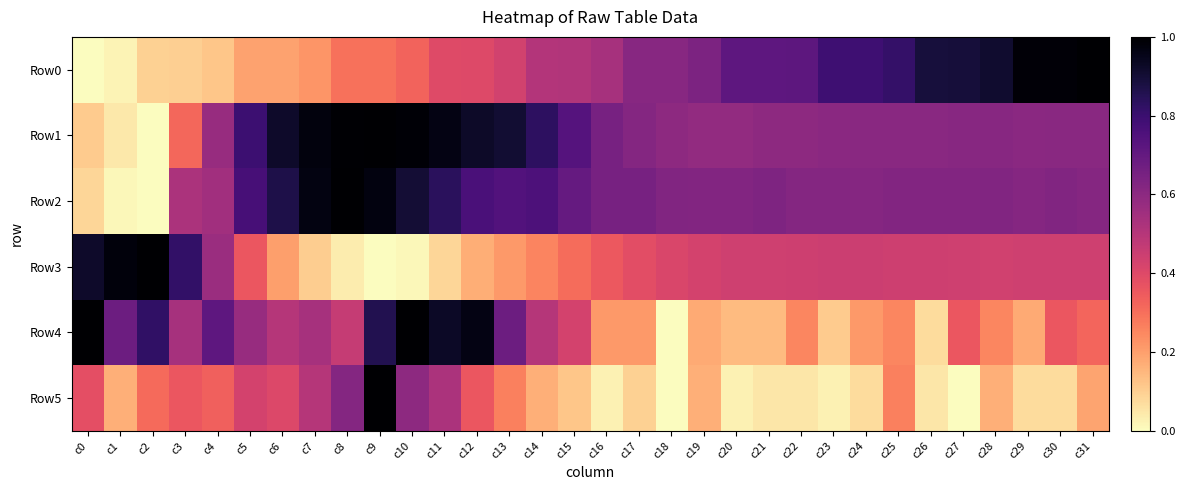

Rank the series at c14 from lowest to highest value.

Row5, Row3, Row4, Row0, Row2, Row1